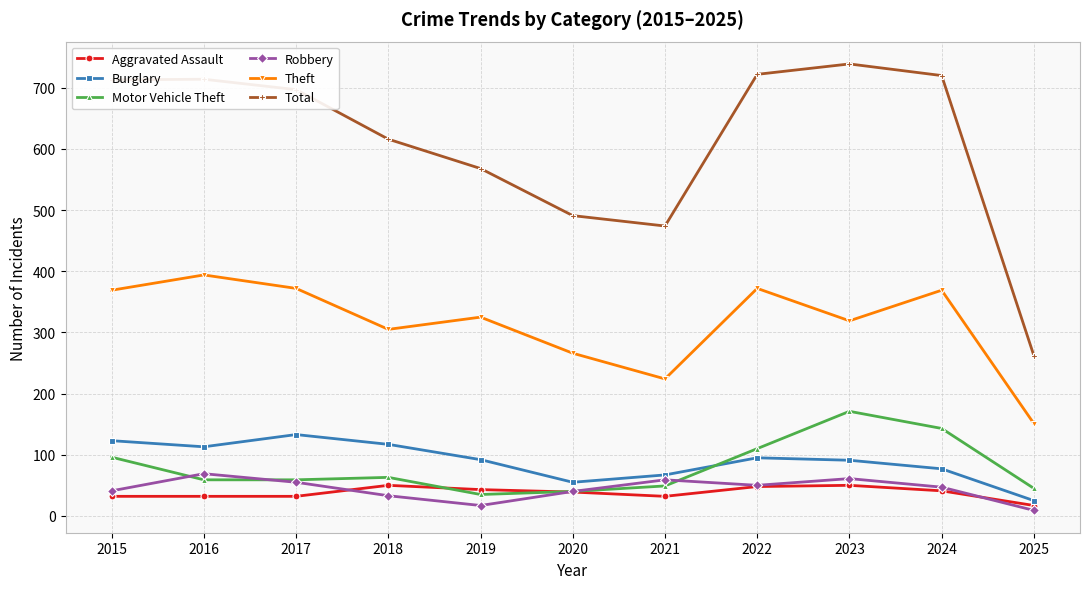

Does the chart have visible grid lines?

Yes